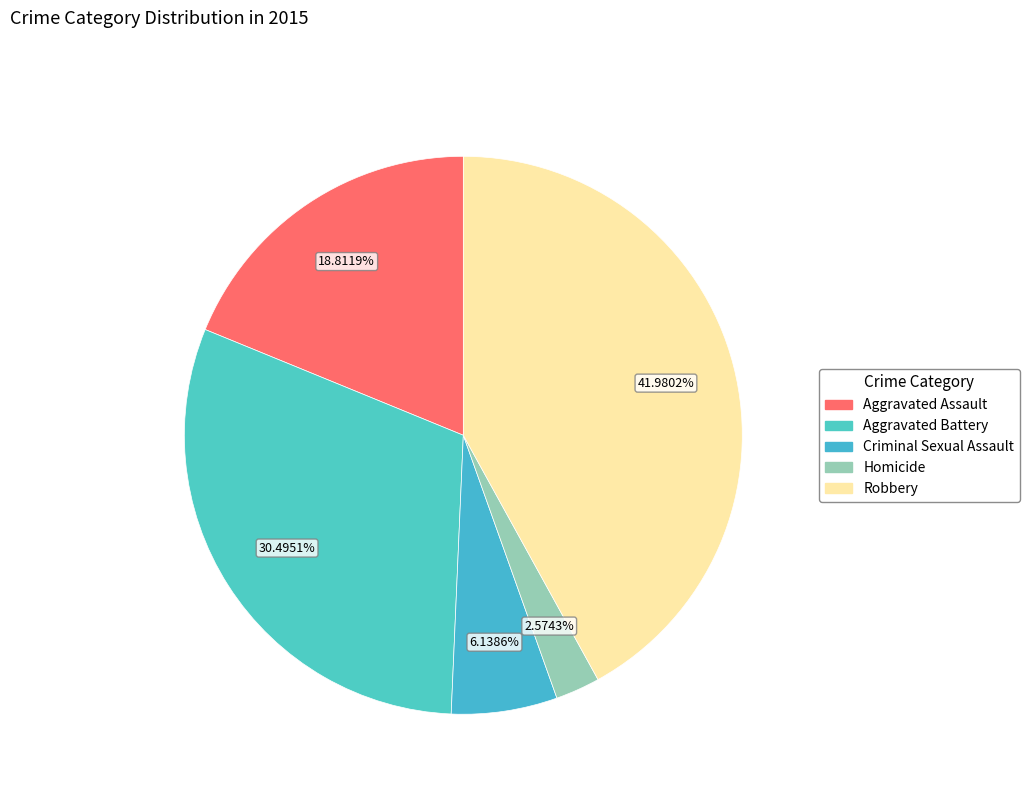

Rank the categories by value from lowest to highest.

Homicide, Criminal Sexual Assault, Aggravated Assault, Aggravated Battery, Robbery